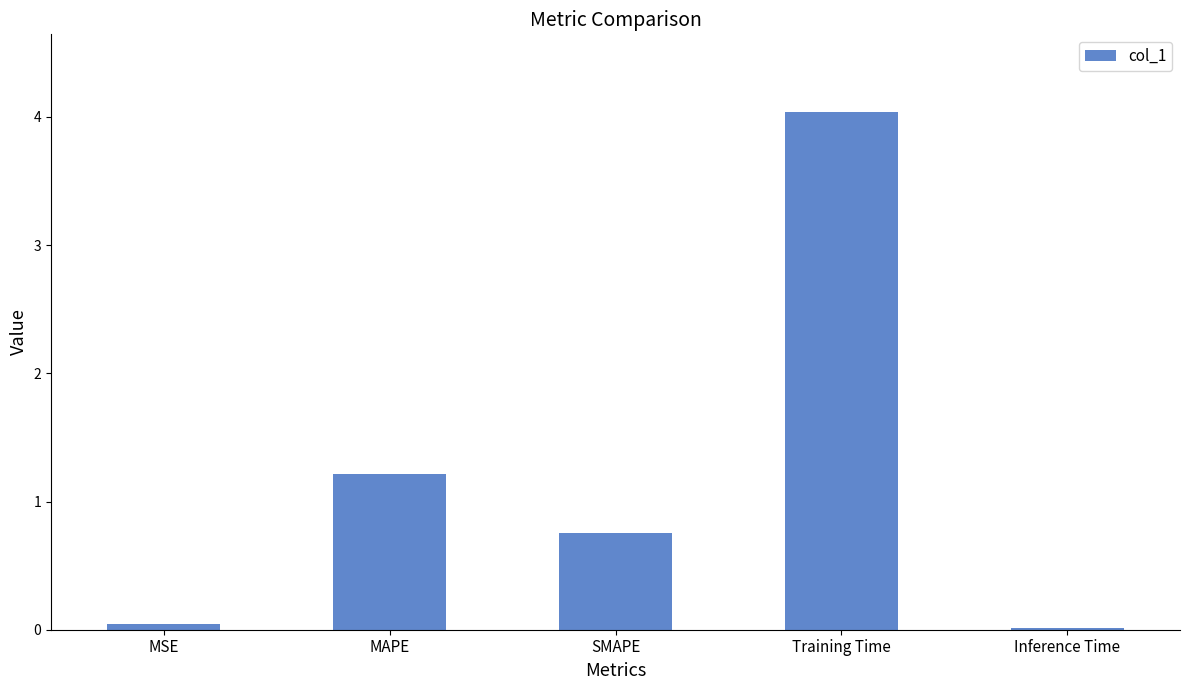

How many bars are there in total?

5